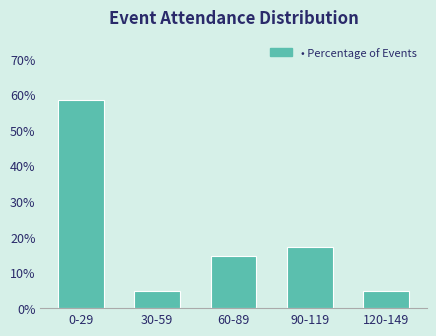

Reading right to left, extract all data points from this chart.

4.9	17.1	14.6	4.9	58.5